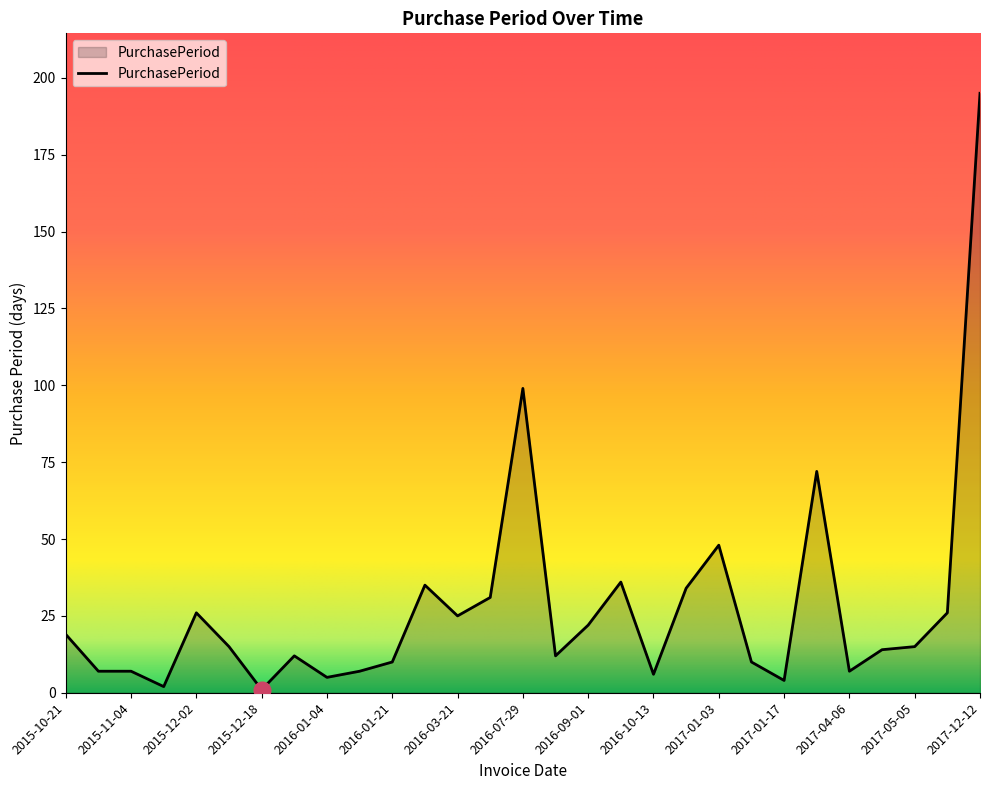

What is the maximum value shown in the chart?

195